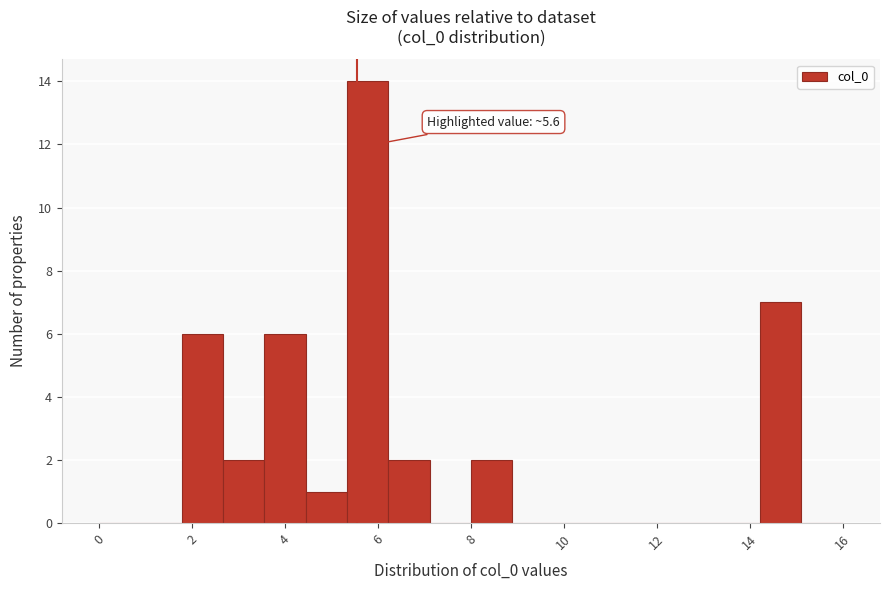

Which range on the x-axis has the tallest bar?

5.4 to 6.2